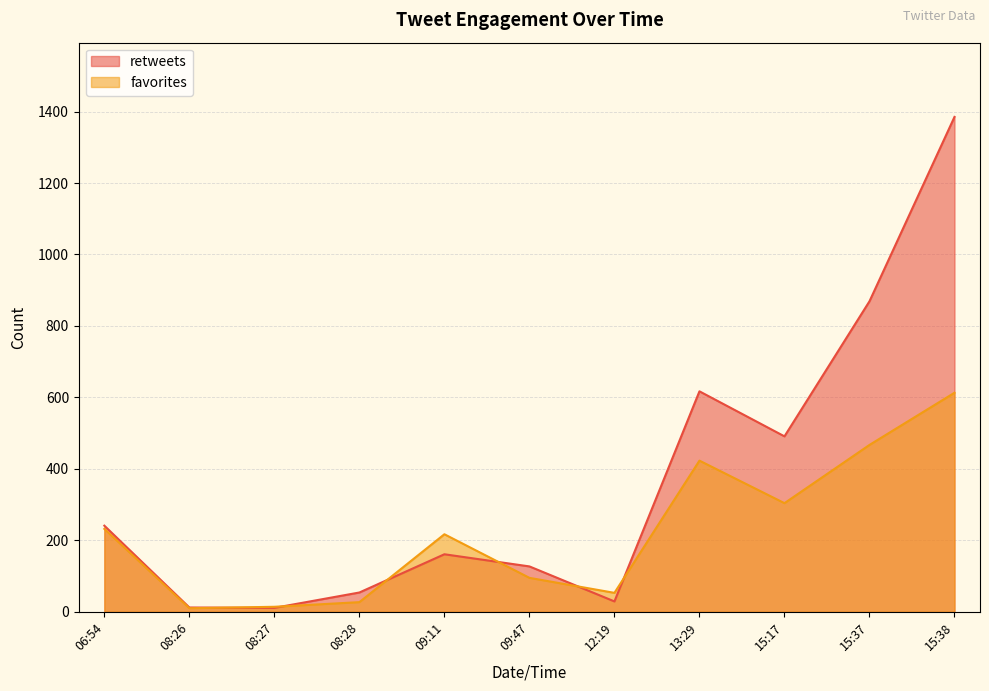

At which category is the sum across all series the highest?

15:38